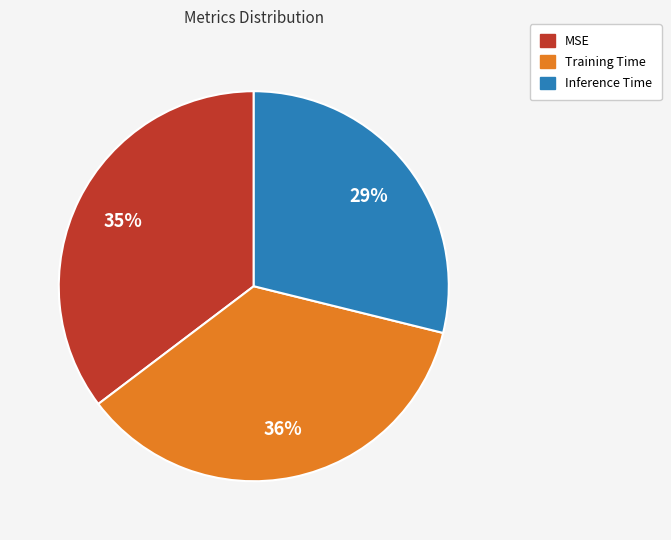

Count the number of slices in the pie.

3